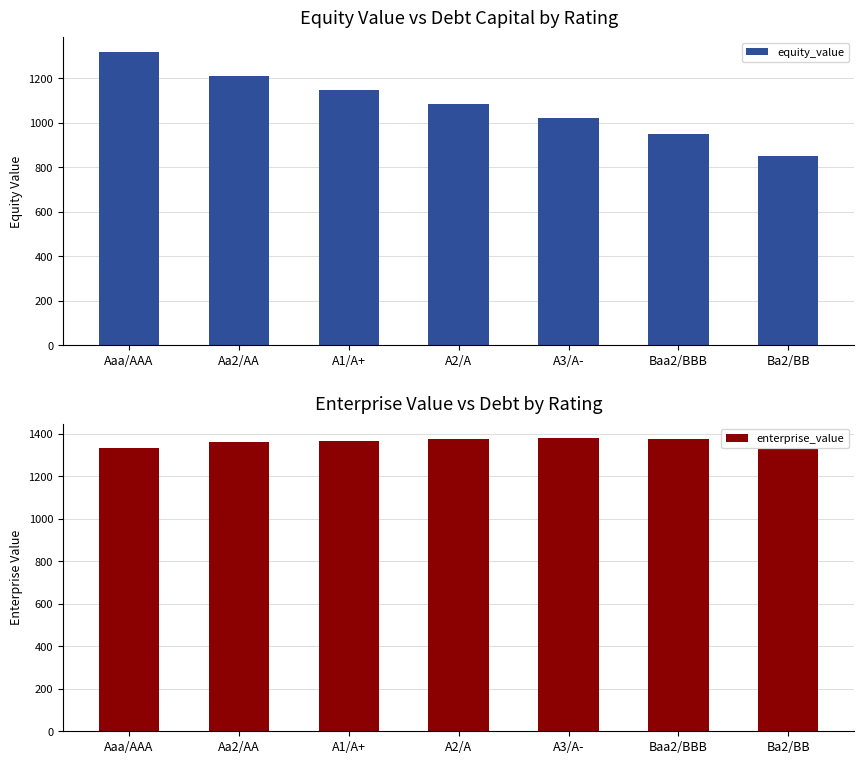

At which label is enterprise_value closest to 1354?

Aa2/AA